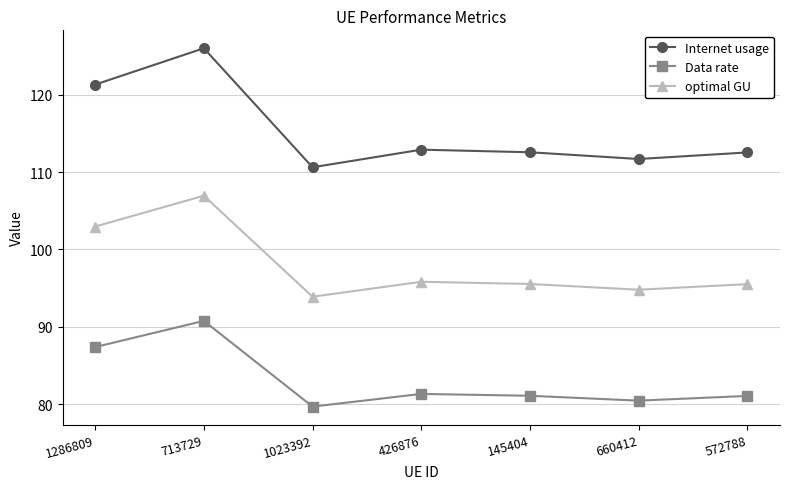

Read the Data rate value at 1286809.

87.4